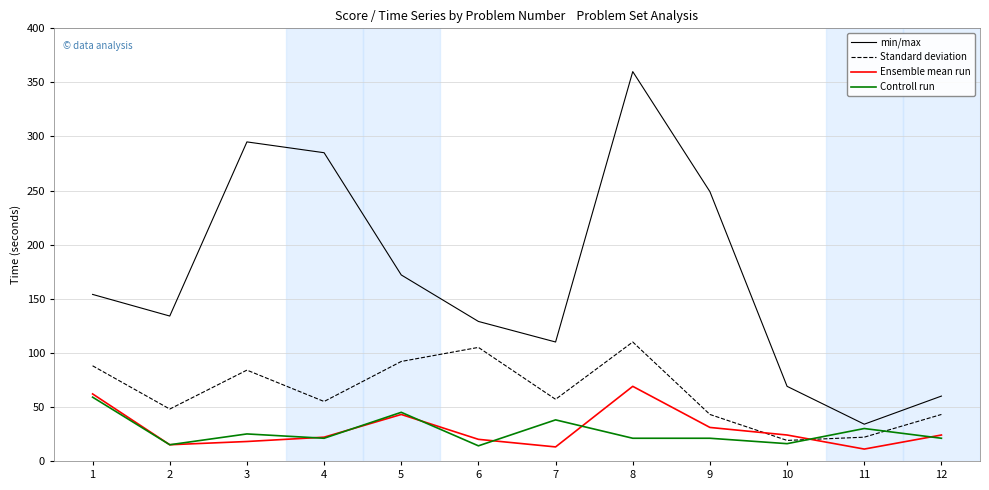

Which series changed the most between 5 and 6?

min/max